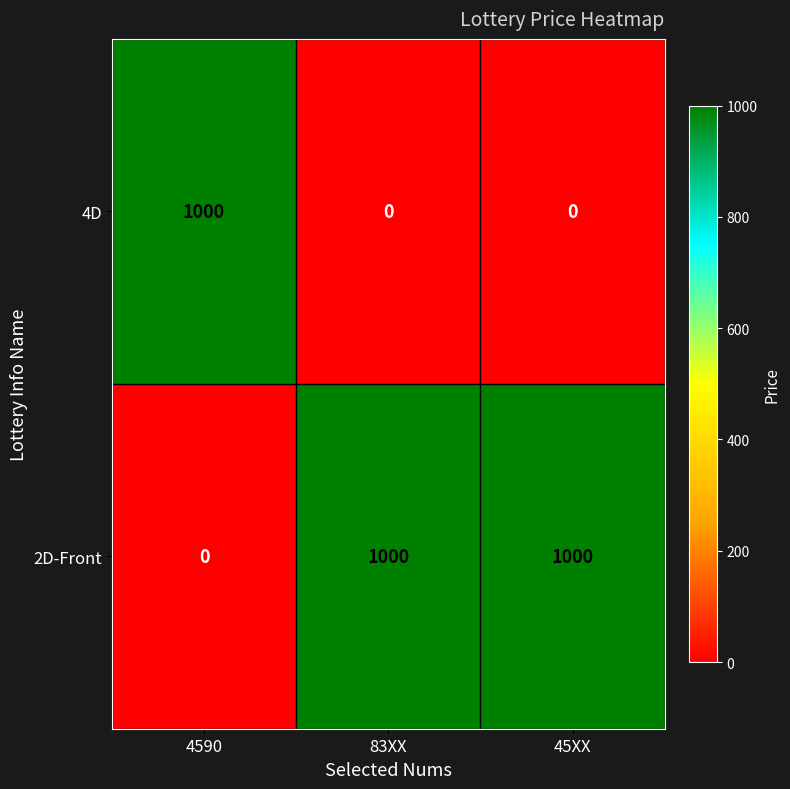

List the series in order of their overall mean, lowest first.

4D, 2D-Front